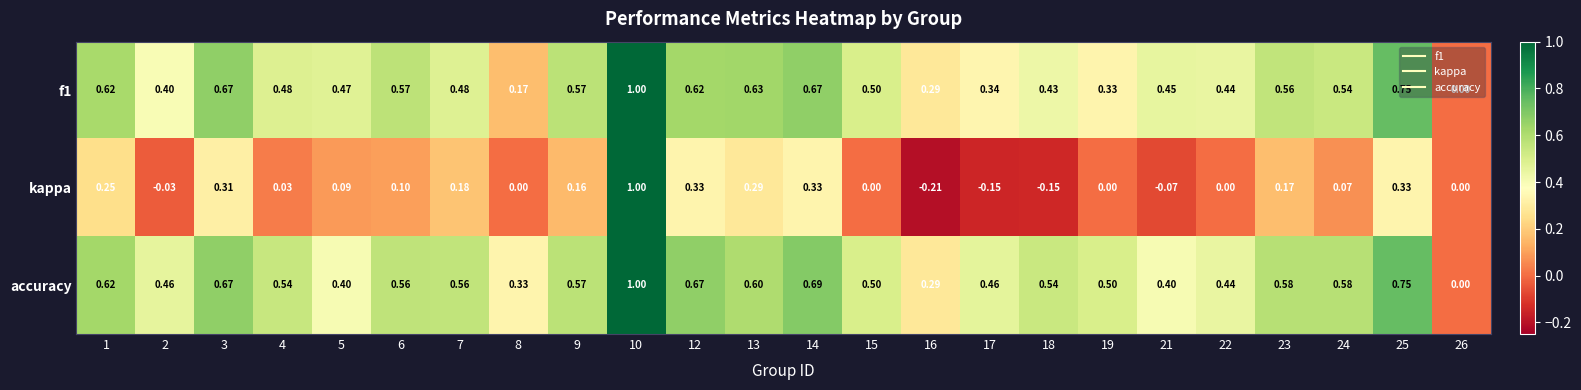

Count the number of categories in the chart.

24